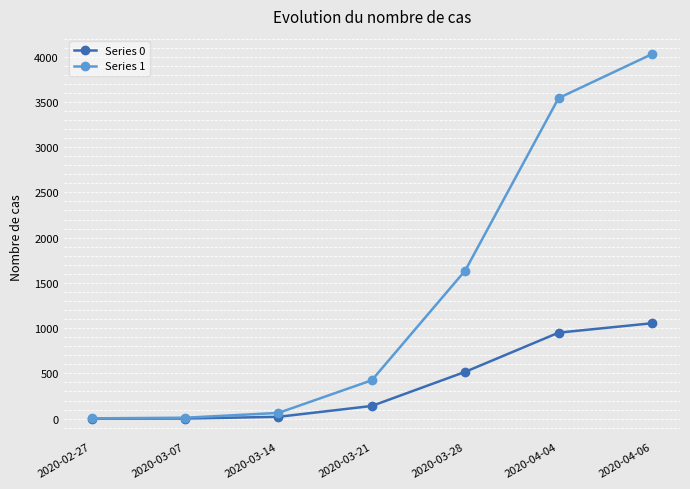

At which label is Series 0 closest to 527?

2020-03-28